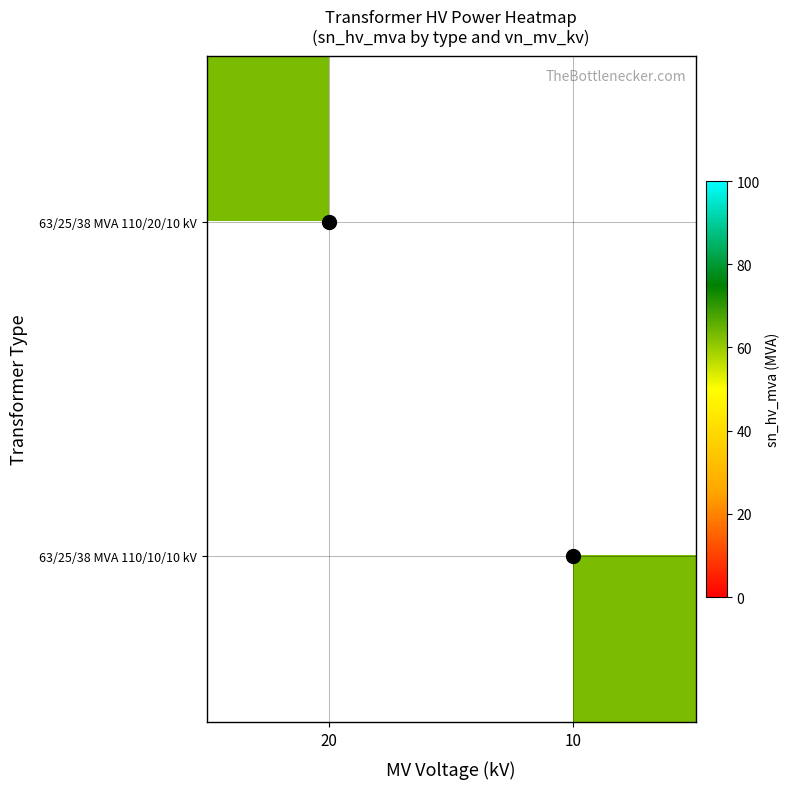

At which label is 63/25/38 MVA 110/20/10 kV closest to 32?

20